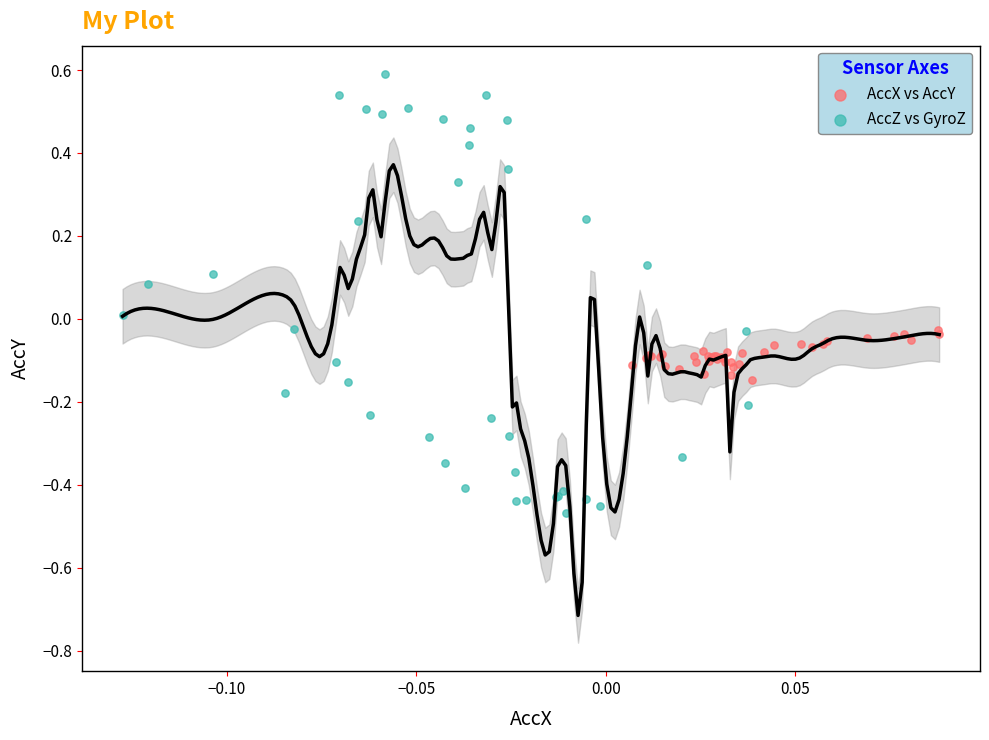

Which series contains the lowest Y value?

AccZ vs GyroZ